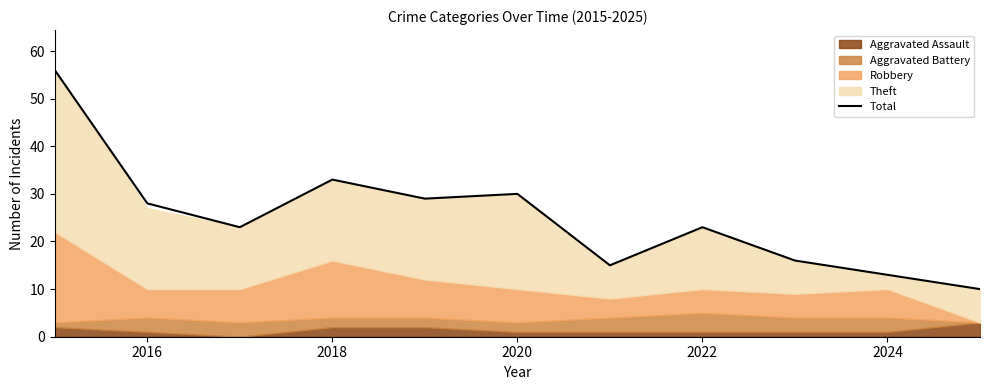

What is the maximum value for Total?

56